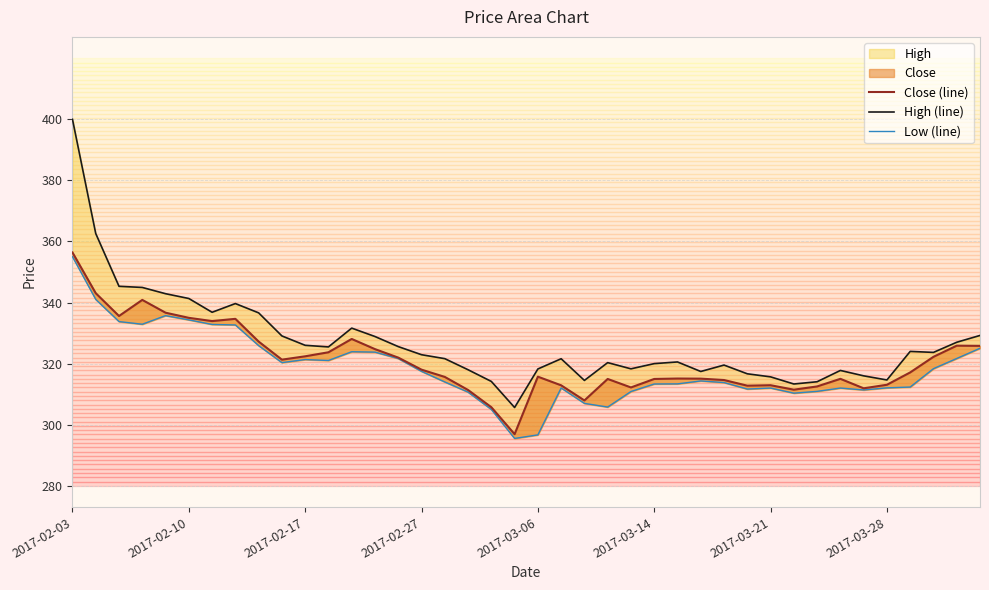

Rank the series by their maximum value, from highest to lowest.

High (line), Close (line), Low (line)